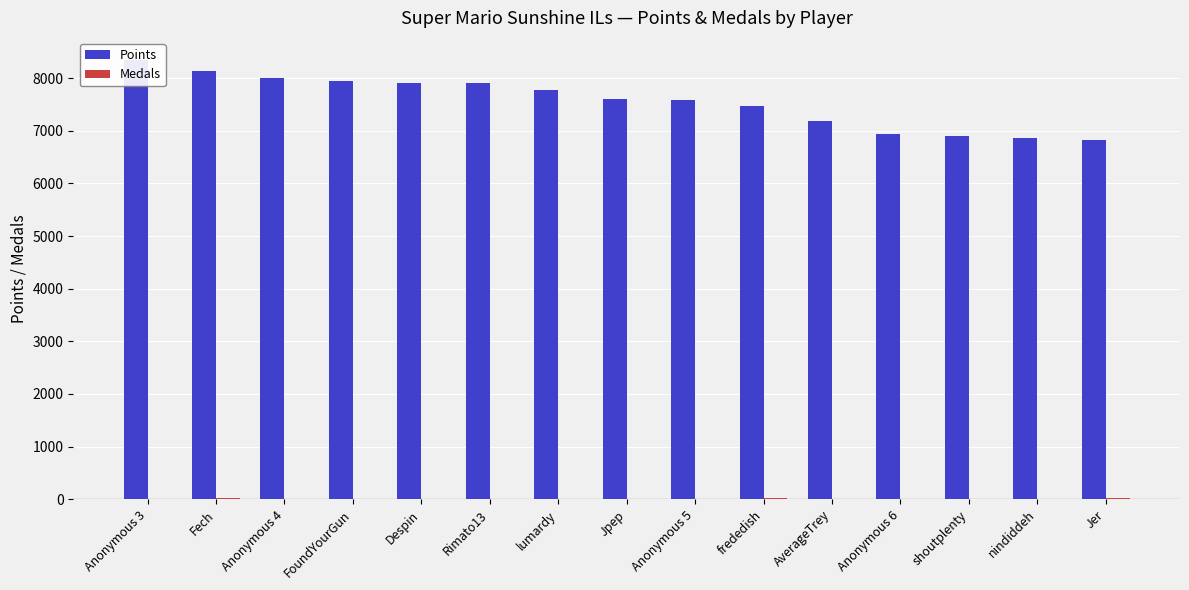

Which category has the highest value in the Points series?

Anonymous 3